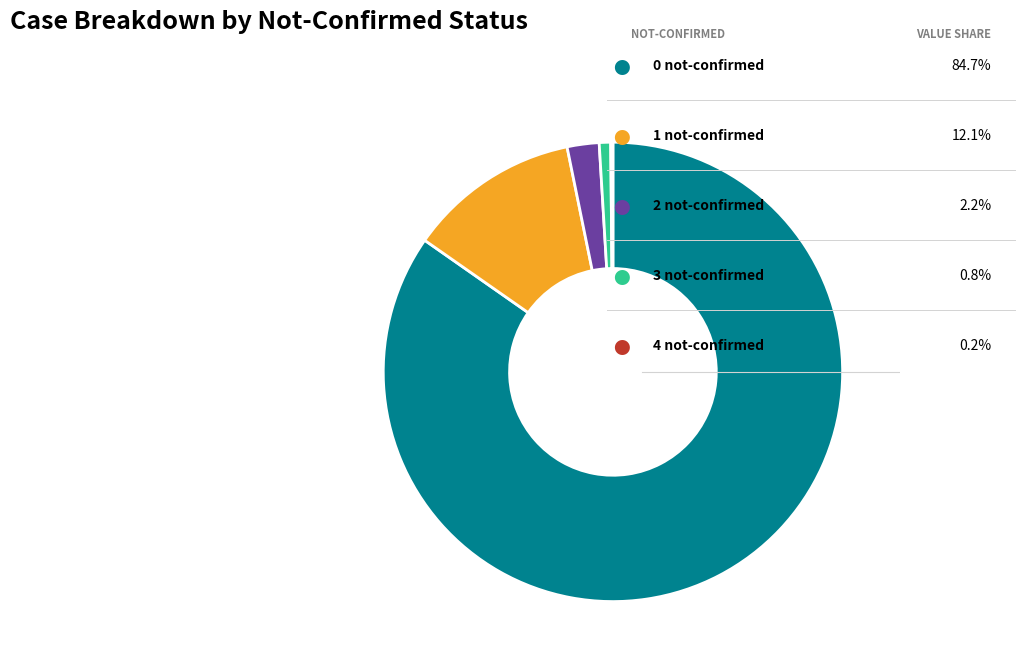

Is there any slice that represents more than half of the pie?

Yes